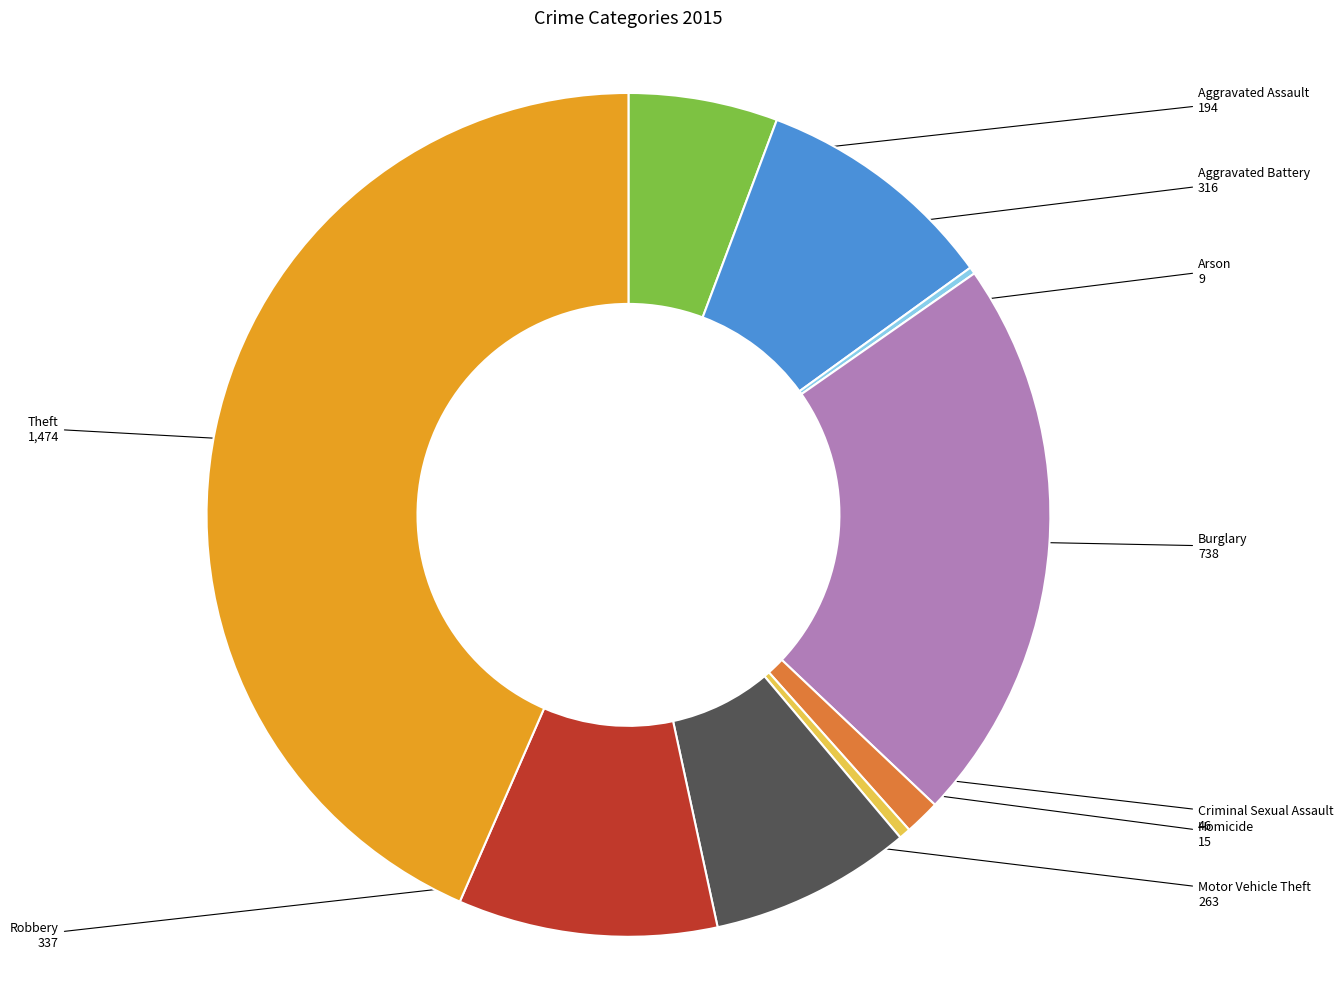

Is there a majority slice in this chart?

No